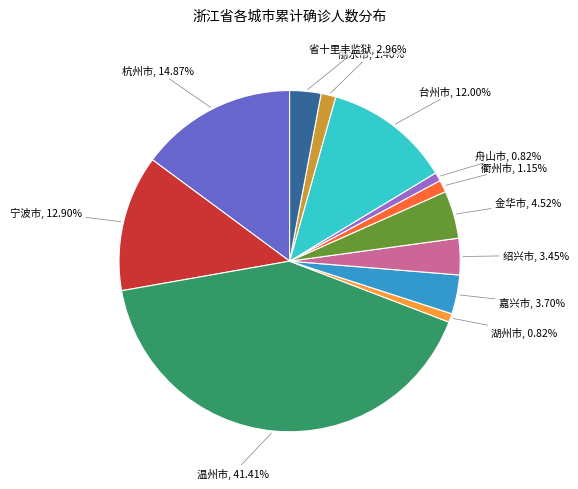

Is there any slice that represents more than half of the pie?

No